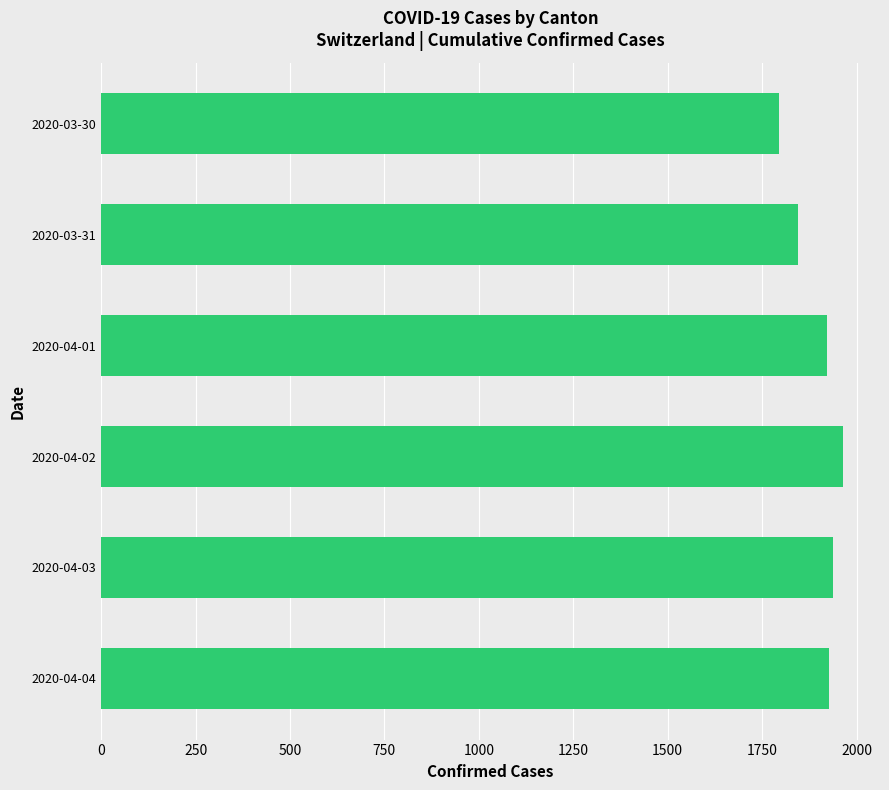

Is it true that the value at 2020-04-03 is 1938?

True